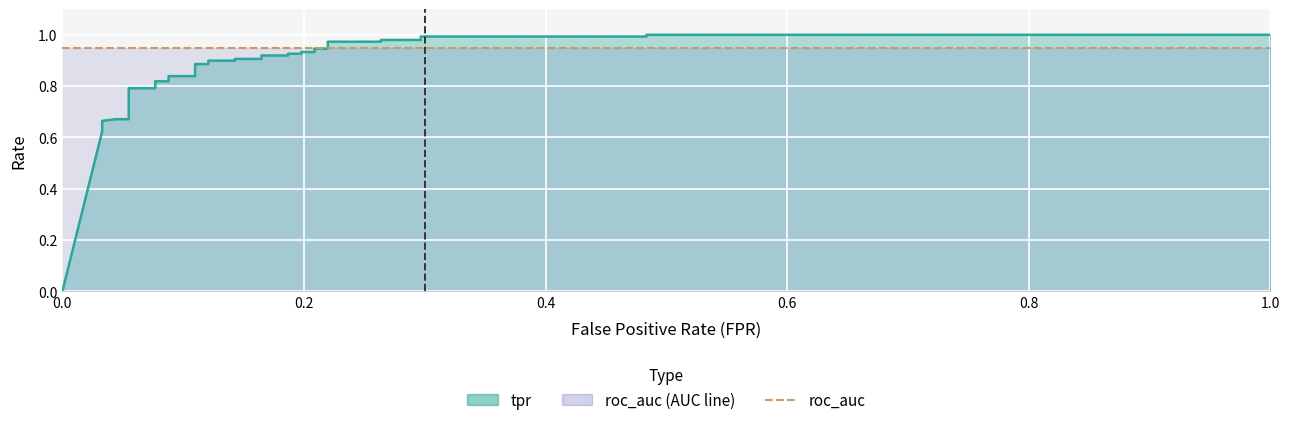

Reading left to right, extract all data points from this chart.

tpr: 0.0	0.6	0.7	0.7	0.7	0.8	0.8	0.8	0.8	0.8	0.8	0.9	0.9	0.9	0.9	0.9	0.9	0.9	0.9	0.9	0.9	0.9	0.9	0.9	0.9	1.0	1.0	1.0	1.0	1.0	1.0	1.0	1.0
roc_auc: 0.9	0.9	0.9	0.9	0.9	0.9	0.9	0.9	0.9	0.9	0.9	0.9	0.9	0.9	0.9	0.9	0.9	0.9	0.9	0.9	0.9	0.9	0.9	0.9	0.9	0.9	0.9	0.9	0.9	0.9	0.9	0.9	0.9